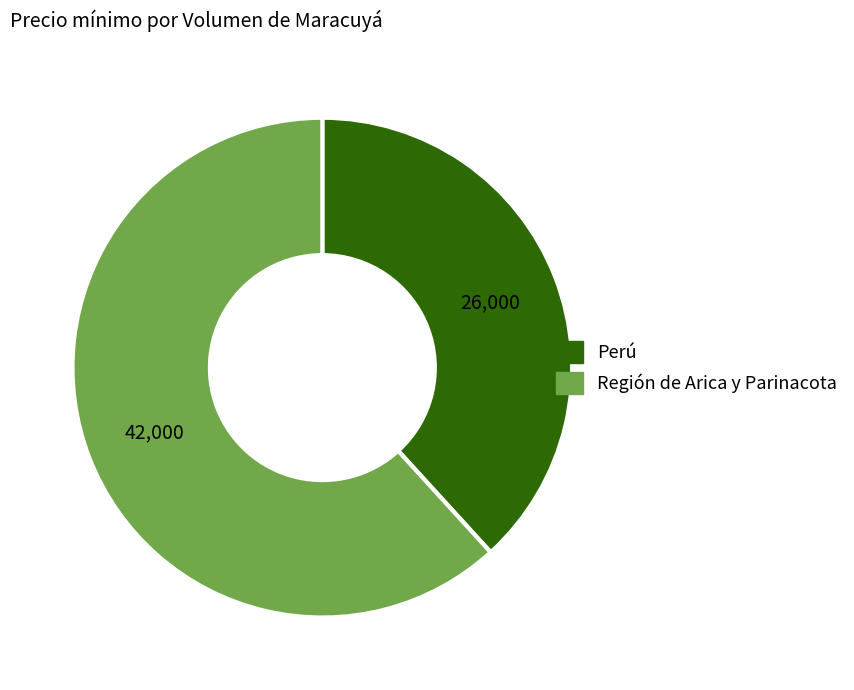

Approximately how many times larger is the value at Perú compared to Región de Arica y Parinacota?

0.6